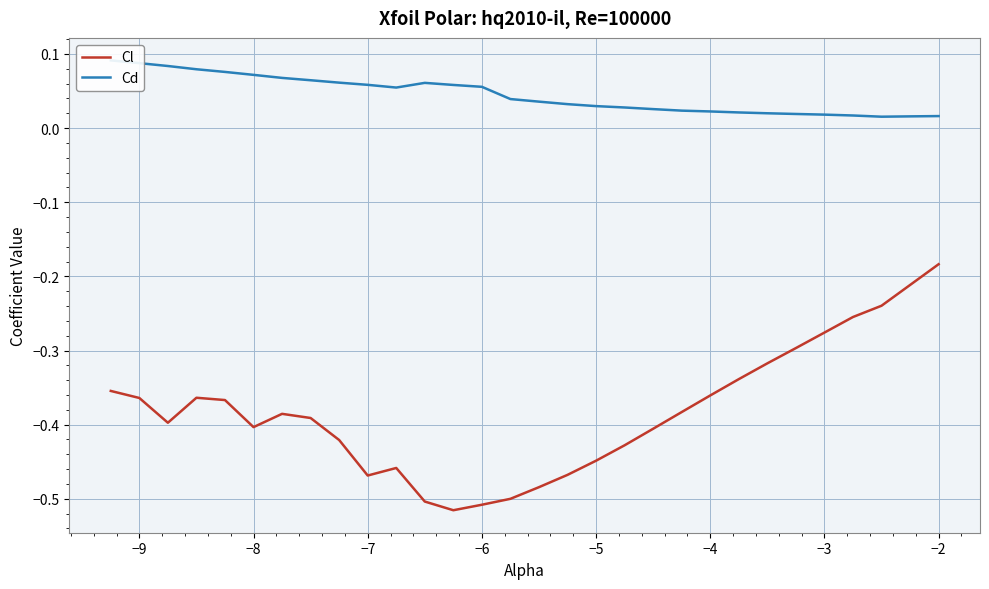

In Cd, how many points are lower than both neighbors (excluding endpoints)?

2